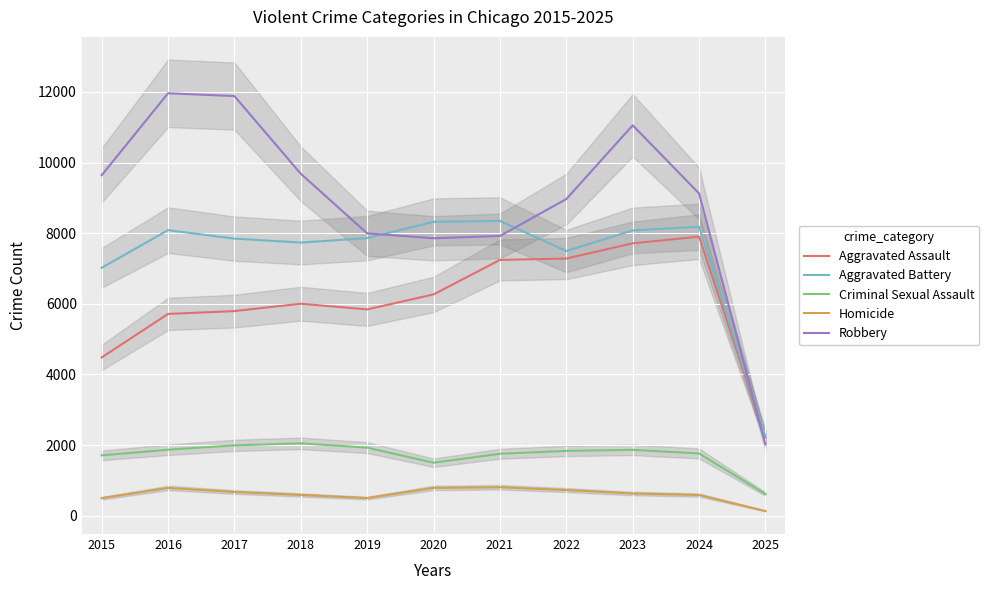

At which label does Robbery reach its peak?

2016